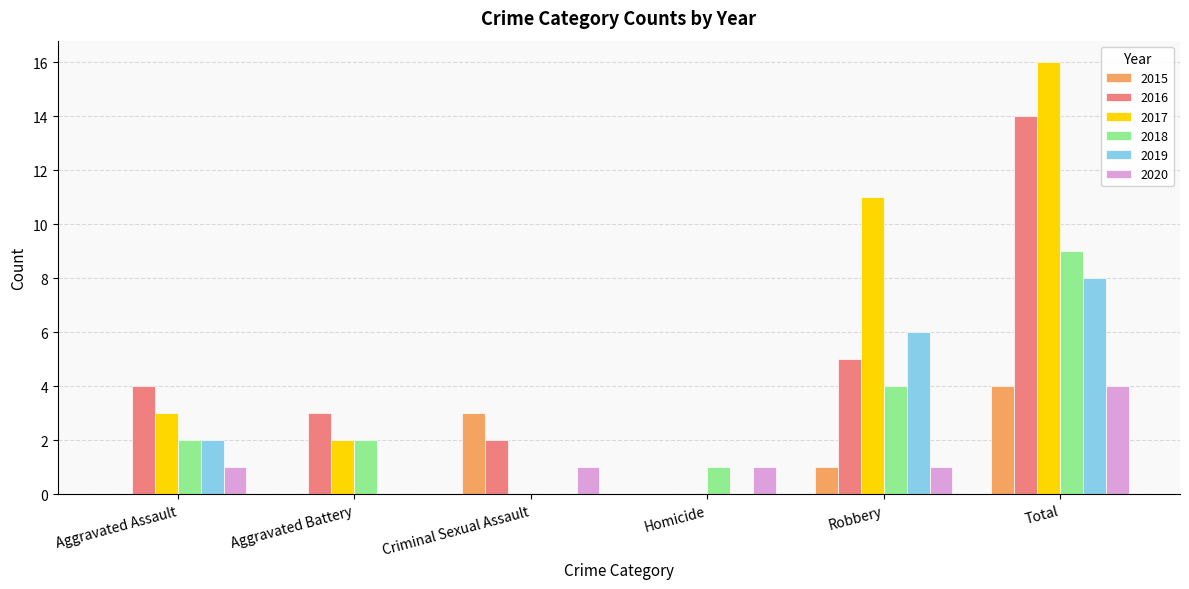

Is it true that 2020 equals 1 at Criminal Sexual Assault?

True